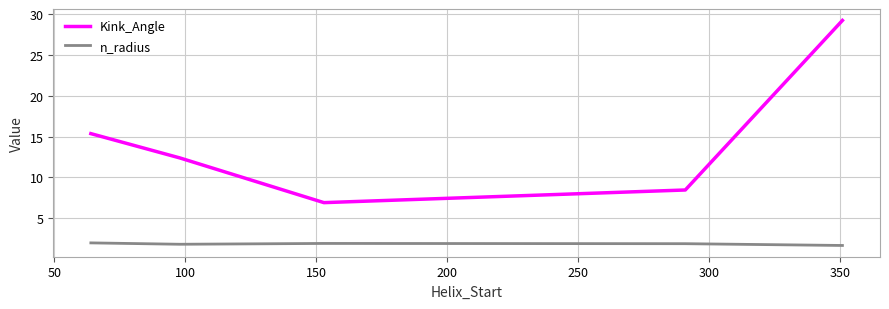

Which series has the widest spread of values?

Kink_Angle